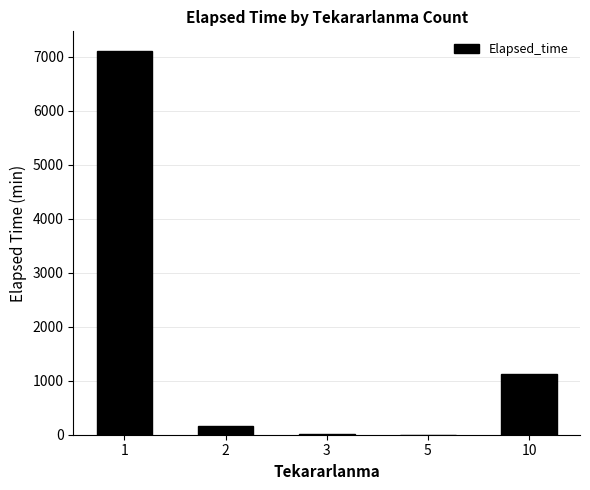

Does the chart contain stacked bars?

No